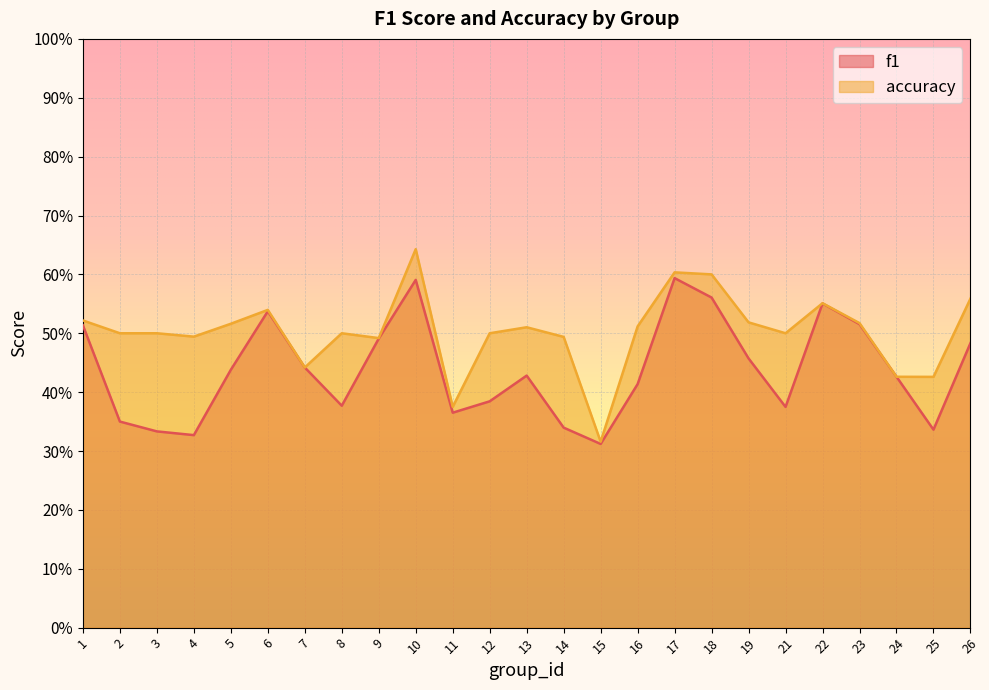

Reading left to right, what are all the values shown in this chart?

f1: 0.5	0.3	0.3	0.3	0.4	0.5	0.4	0.4	0.5	0.6	0.4	0.4	0.4	0.3	0.3	0.4	0.6	0.6	0.5	0.4	0.6	0.5	0.4	0.3	0.5
accuracy: 0.5	0.5	0.5	0.5	0.5	0.5	0.4	0.5	0.5	0.6	0.4	0.5	0.5	0.5	0.3	0.5	0.6	0.6	0.5	0.5	0.6	0.5	0.4	0.4	0.6